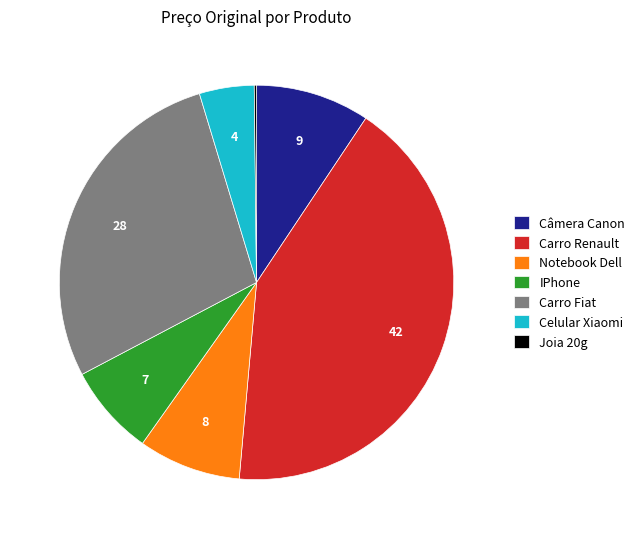

Does any single category account for the majority?

No